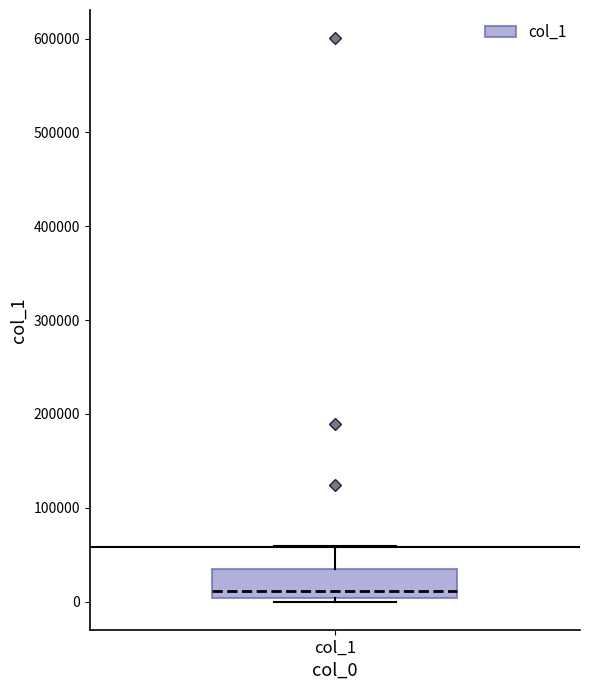

Read this box plot against the y-axis: the position of the median line, the range covered by the box, and the ends of both whiskers. The values are not printed on the chart, so give them approximately, as read against the axis.

median 10000, box 0 to 30000, whiskers 0 (just below the box's lower edge) to 60000